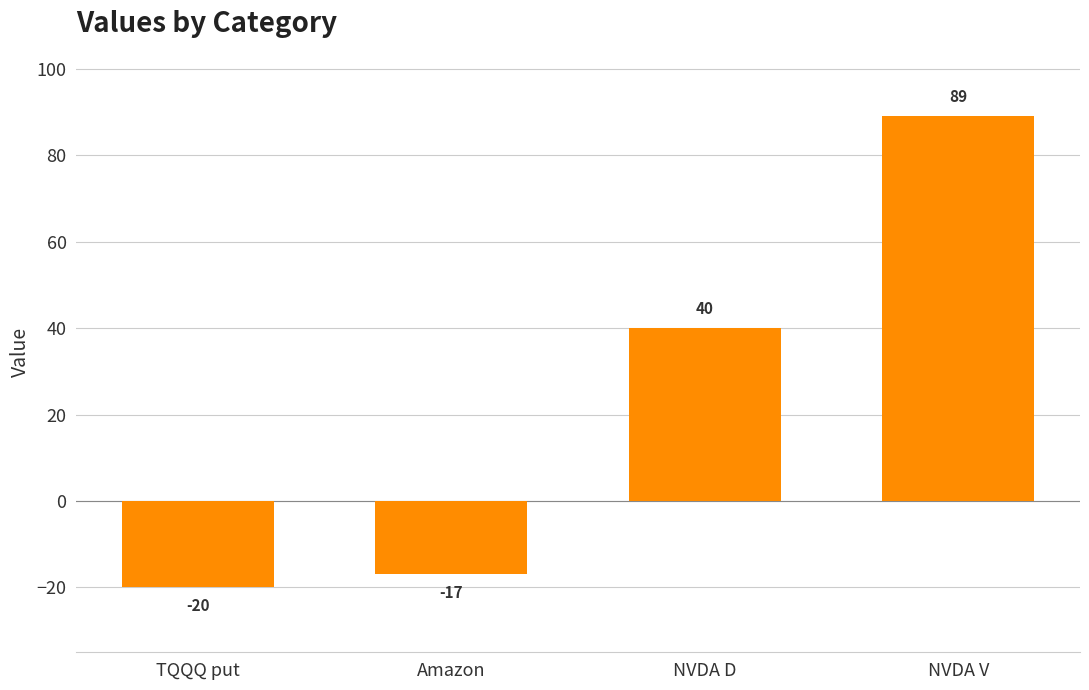

What is the label of the 3rd bar from the right?

Amazon